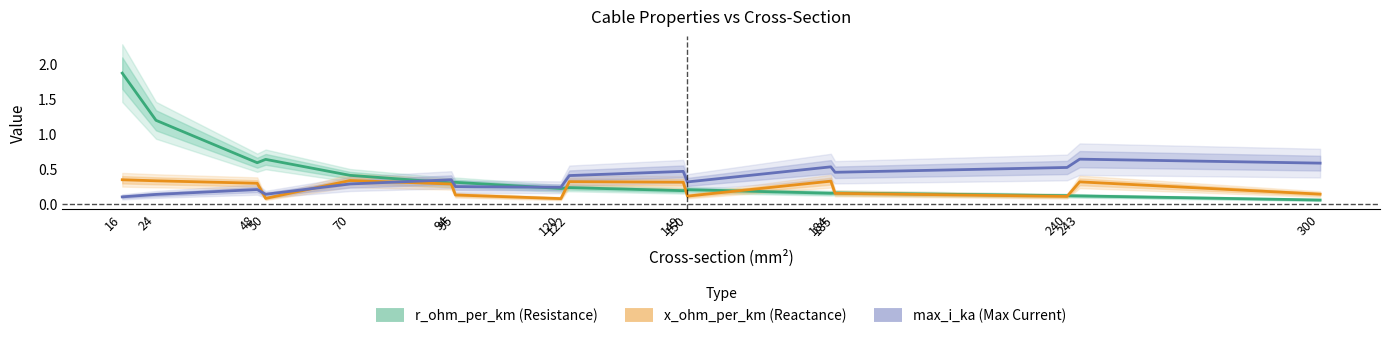

What is the spread (max minus min) of values at 48?

0.4